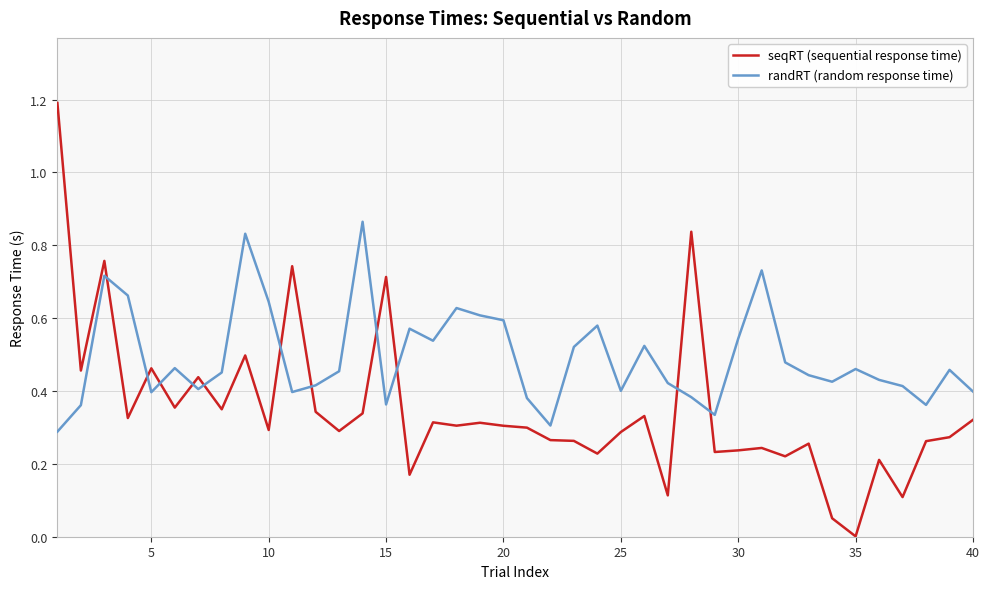

How many categories are shown in the chart?

40